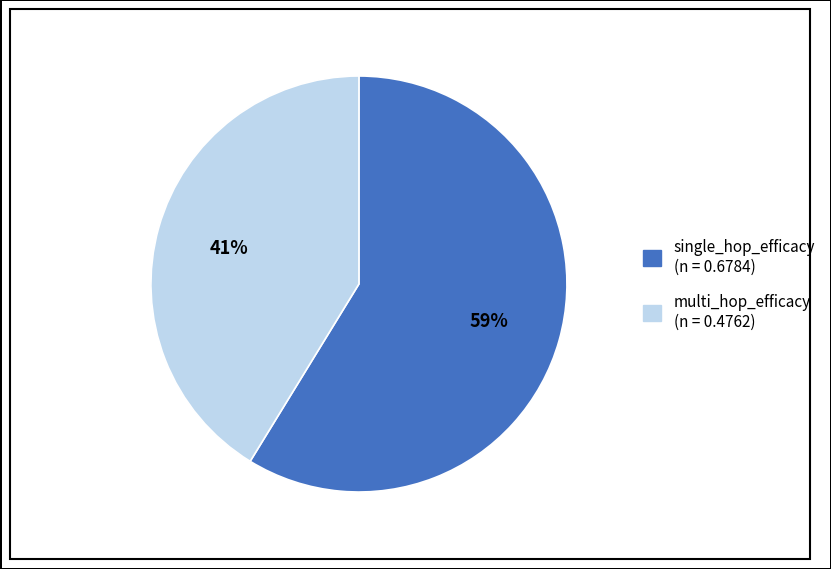

Is the sum of single_hop_efficacy and multi_hop_efficacy greater than half?

Yes